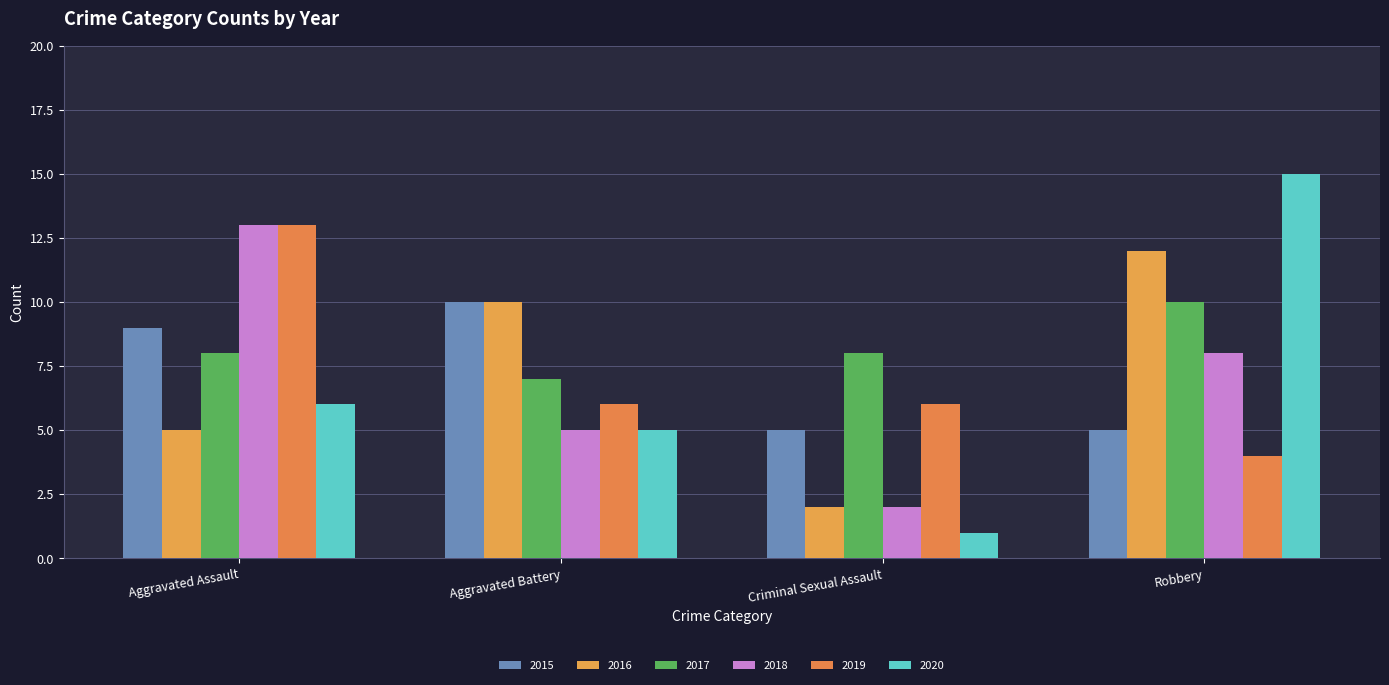

Between Aggravated Assault and Robbery, which series saw the biggest shift?

2019